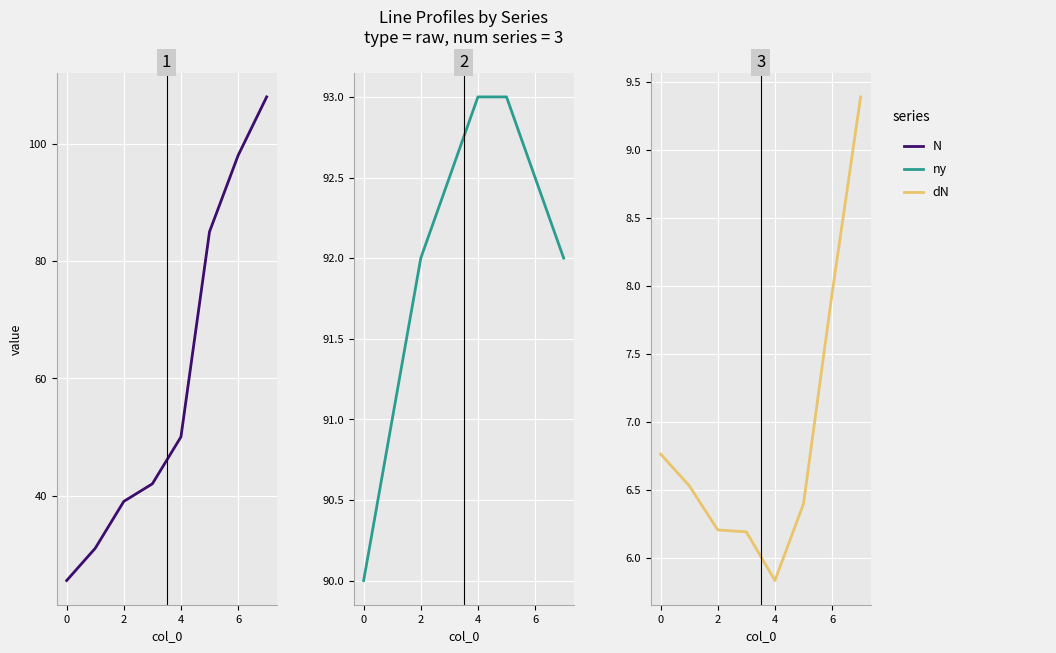

Is the value of ny at 2 greater than the value of dN at 0?

Yes